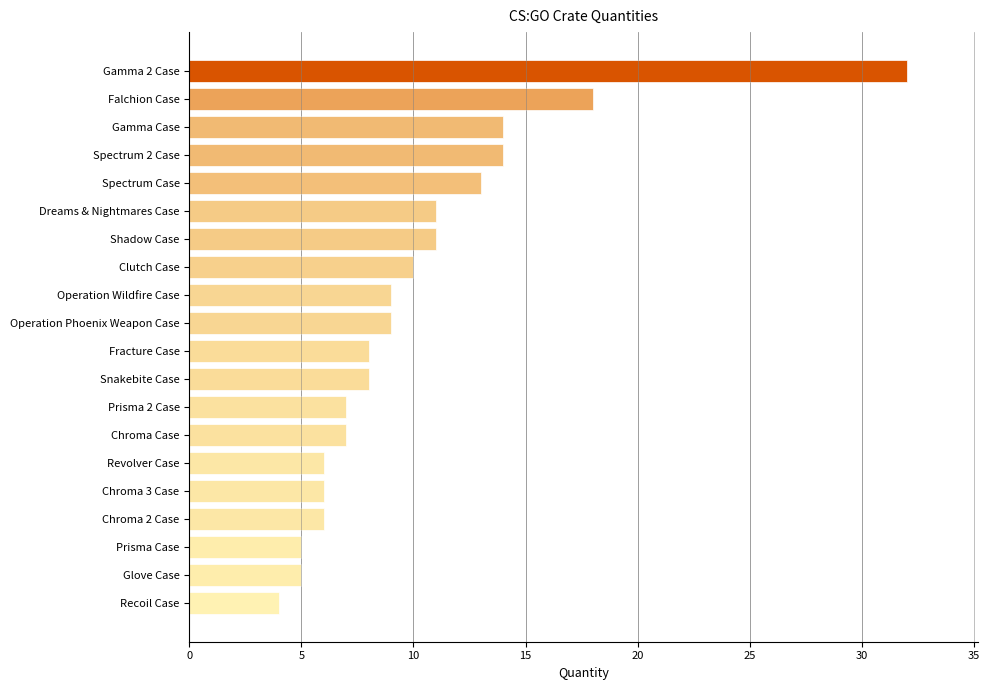

What is the label of the 8th bar from the bottom?

Prisma 2 Case